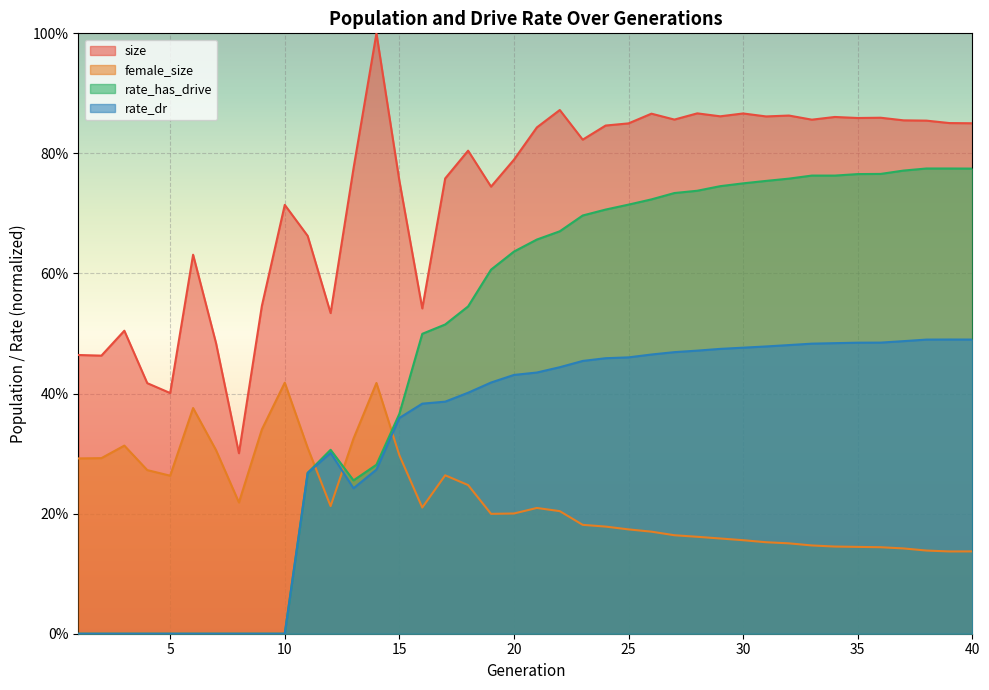

Reading left to right, transcribe all the data shown in this chart.

size: 0.5	0.5	0.5	0.4	0.4	0.6	0.5	0.3	0.5	0.7	0.7	0.5	0.8	1.0	0.8	0.5	0.8	0.8	0.7	0.8	0.8	0.9	0.8	0.8	0.9	0.9	0.9	0.9	0.9	0.9	0.9	0.9	0.9	0.9	0.9	0.9	0.9	0.9	0.9	0.9
female_size: 0.3	0.3	0.3	0.3	0.3	0.4	0.3	0.2	0.3	0.4	0.3	0.2	0.3	0.4	0.3	0.2	0.3	0.2	0.2	0.2	0.2	0.2	0.2	0.2	0.2	0.2	0.2	0.2	0.2	0.2	0.2	0.2	0.1	0.1	0.1	0.1	0.1	0.1	0.1	0.1
rate_has_drive: 0.0	0.0	0.0	0.0	0.0	0.0	0.0	0.0	0.0	0.0	0.3	0.3	0.3	0.3	0.4	0.5	0.5	0.5	0.6	0.6	0.7	0.7	0.7	0.7	0.7	0.7	0.7	0.7	0.7	0.8	0.8	0.8	0.8	0.8	0.8	0.8	0.8	0.8	0.8	0.8
rate_dr: 0.0	0.0	0.0	0.0	0.0	0.0	0.0	0.0	0.0	0.0	0.3	0.3	0.2	0.3	0.4	0.4	0.4	0.4	0.4	0.4	0.4	0.4	0.5	0.5	0.5	0.5	0.5	0.5	0.5	0.5	0.5	0.5	0.5	0.5	0.5	0.5	0.5	0.5	0.5	0.5